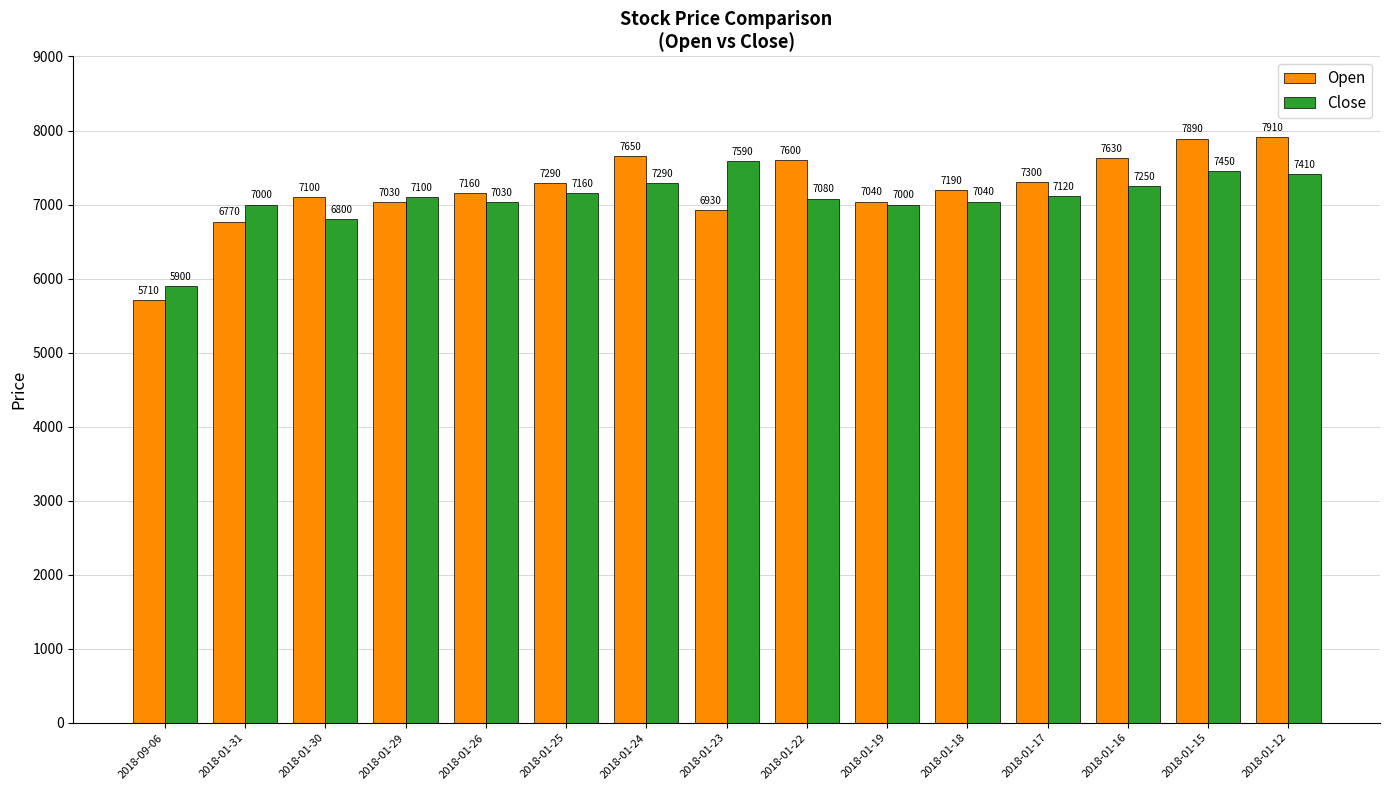

How many categories are shown in the chart?

15